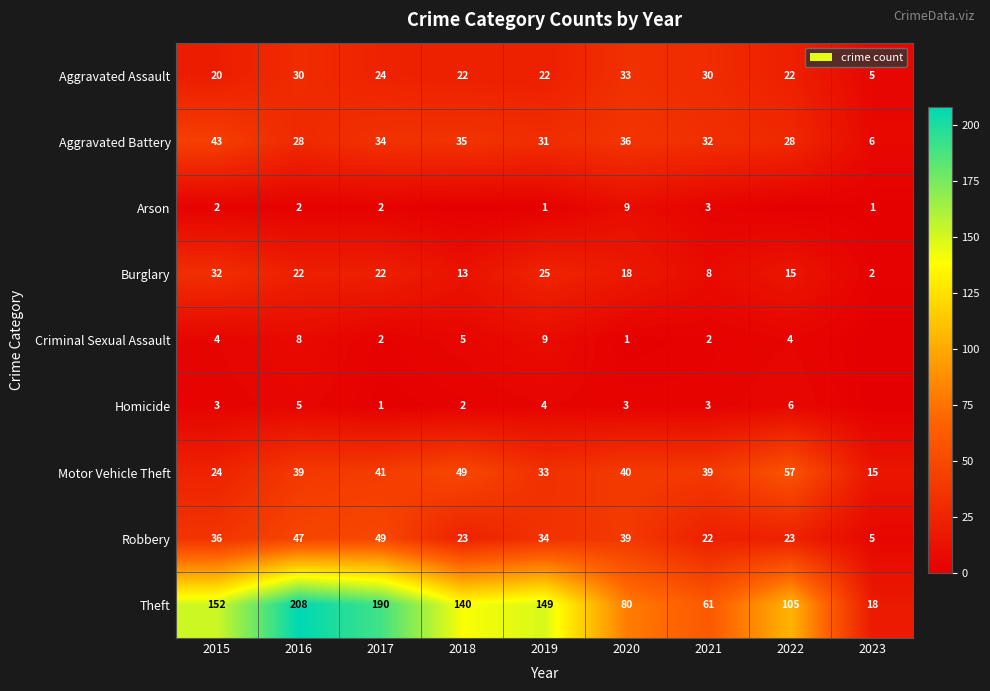

True or false: Aggravated Battery has a value of 21 at 2015.

False